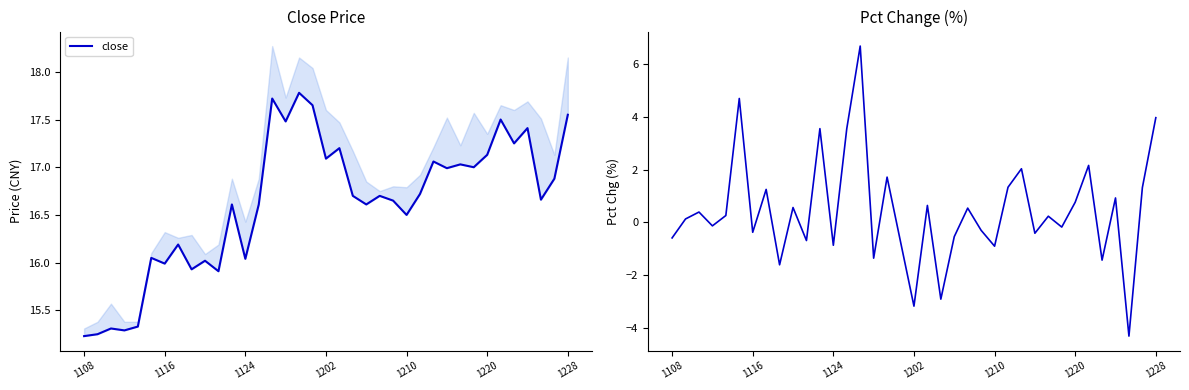

At which category is the sum across all series the highest?

14